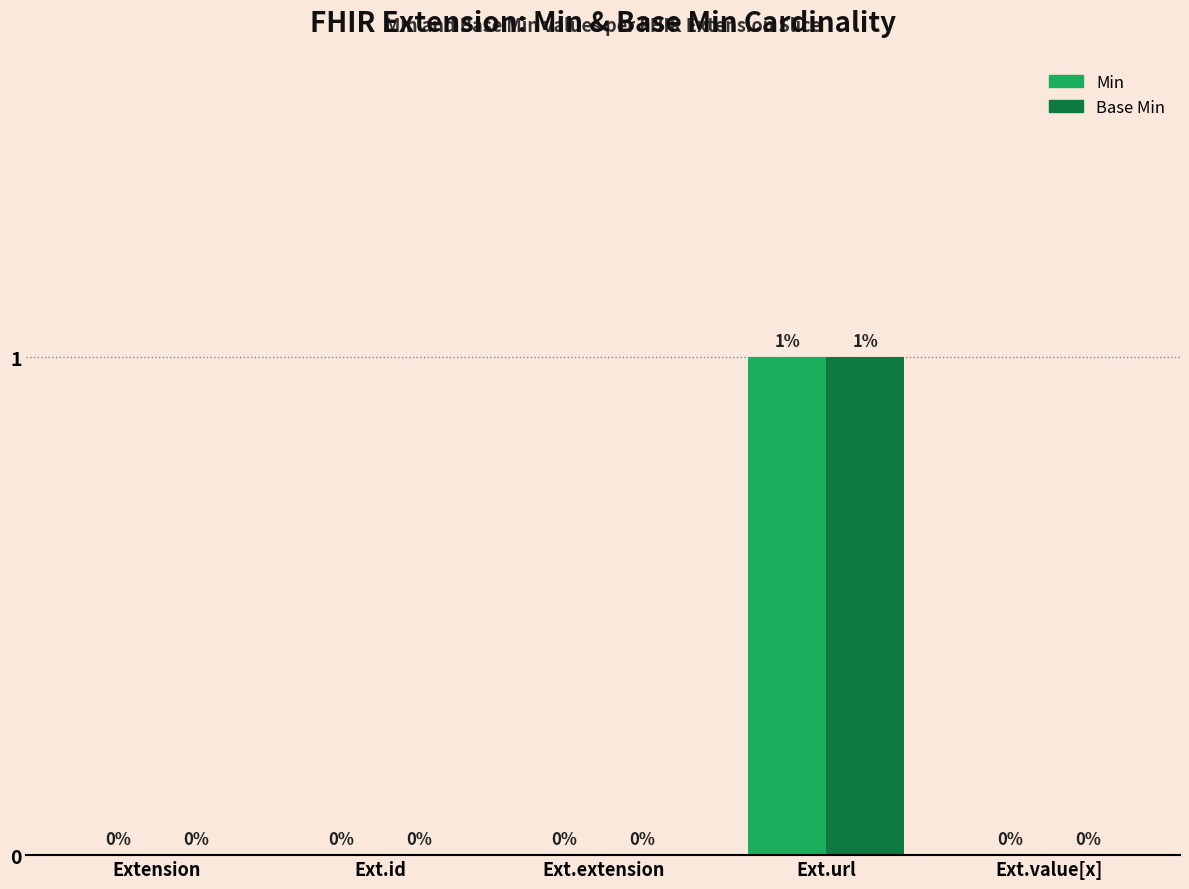

Which category has the highest value in the Base Min series?

Ext.url